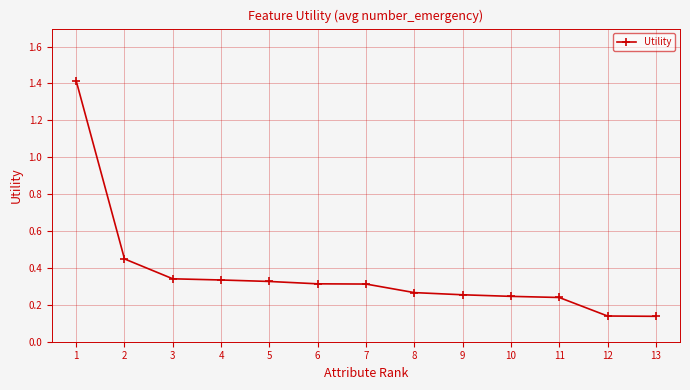

What is the maximum value shown in the chart?

1.4